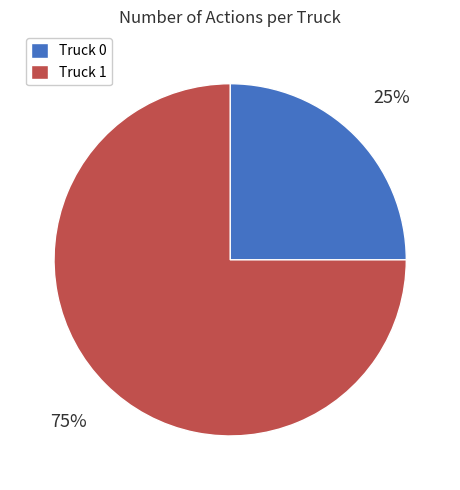

The Truck 1 slice represents 88% of the pie. True or false?

False